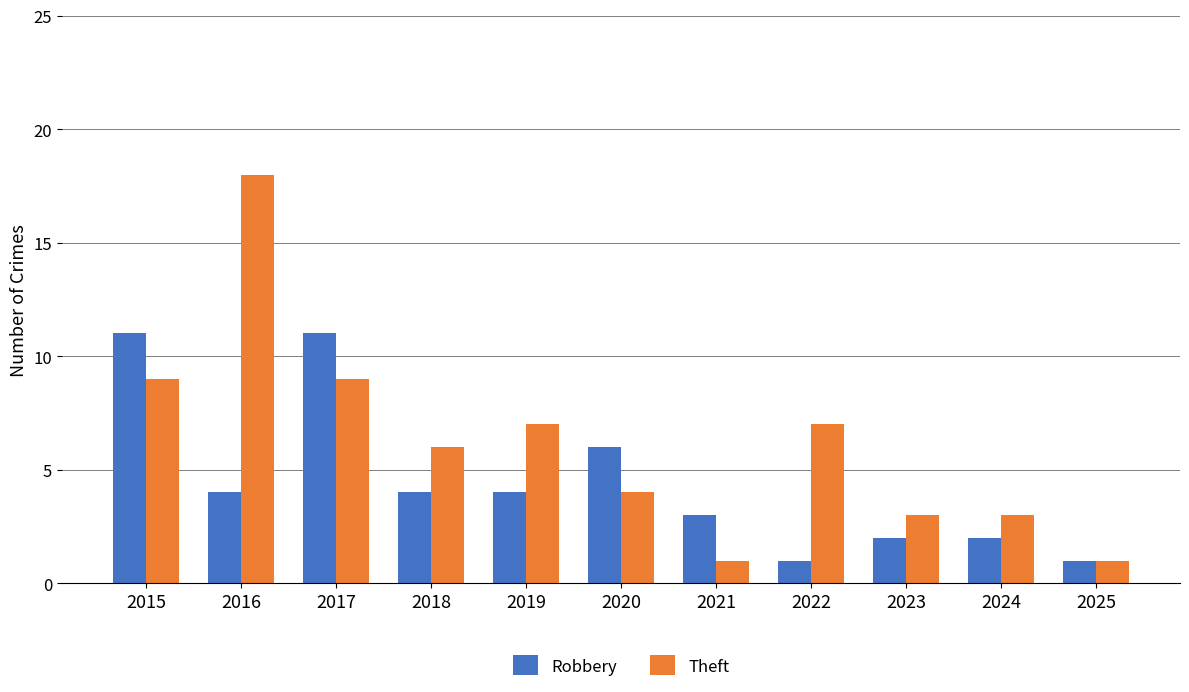

Reading right to left, what are all the values shown in this chart?

Robbery: 1	2	2	1	3	6	4	4	11	4	11
Theft: 1	3	3	7	1	4	7	6	9	18	9